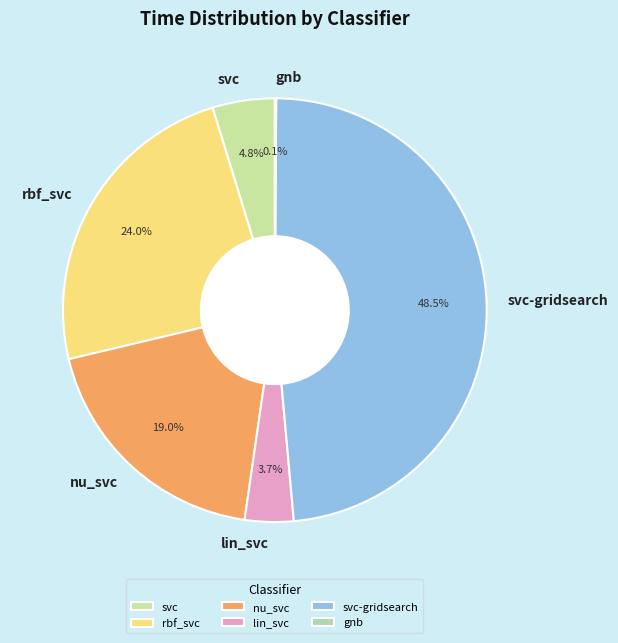

What percentage is the lin_svc slice, to the nearest percent?

4%